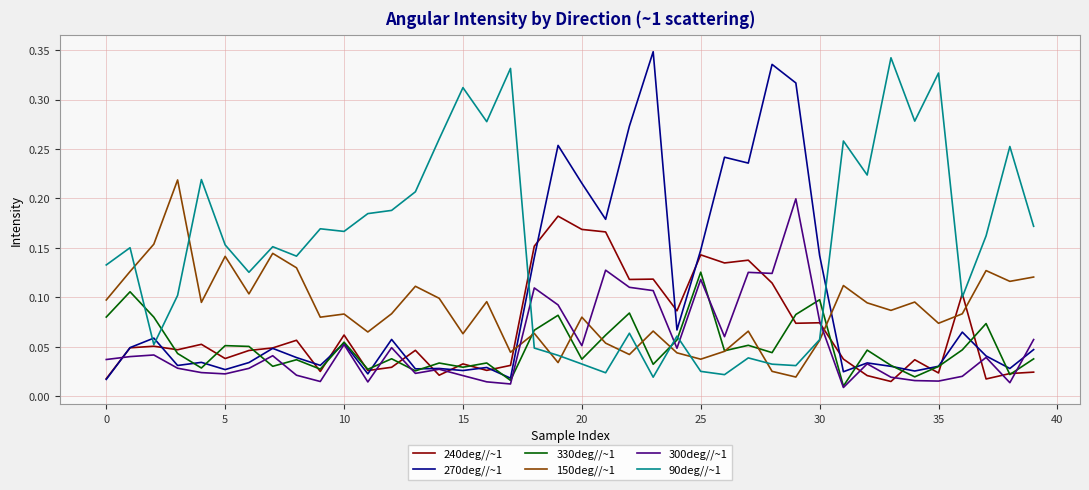

Which series has the largest total across all categories?

90deg//~1